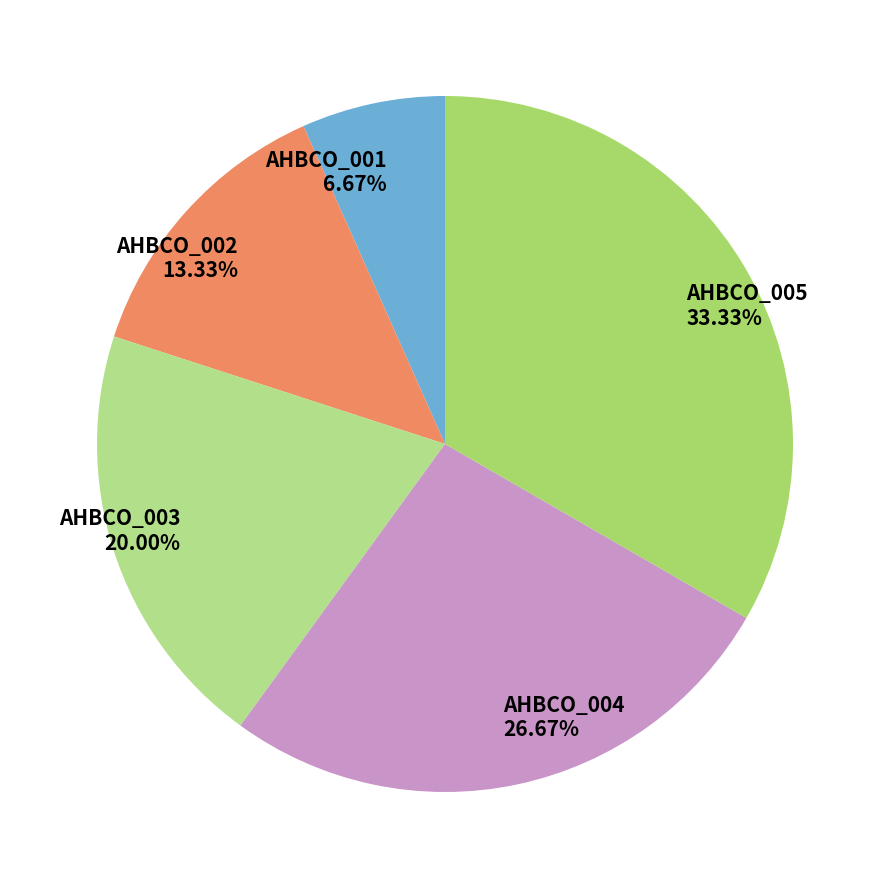

Is it true that AHBCO_002 is 22% of the pie?

False